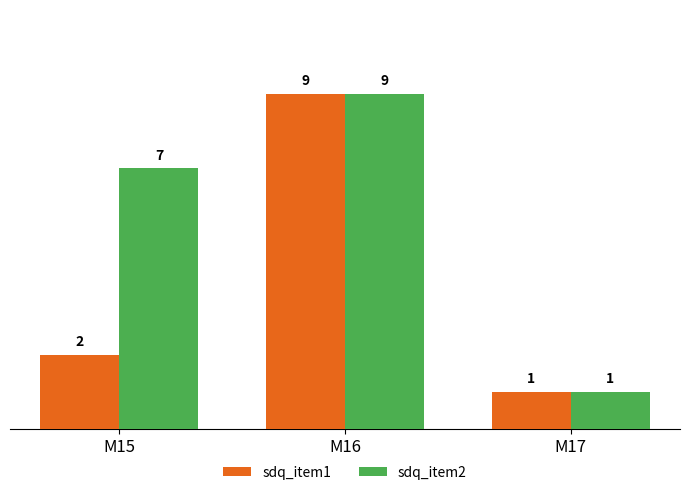

What is the difference between the maximum and minimum values in the sdq_item2 series?

8